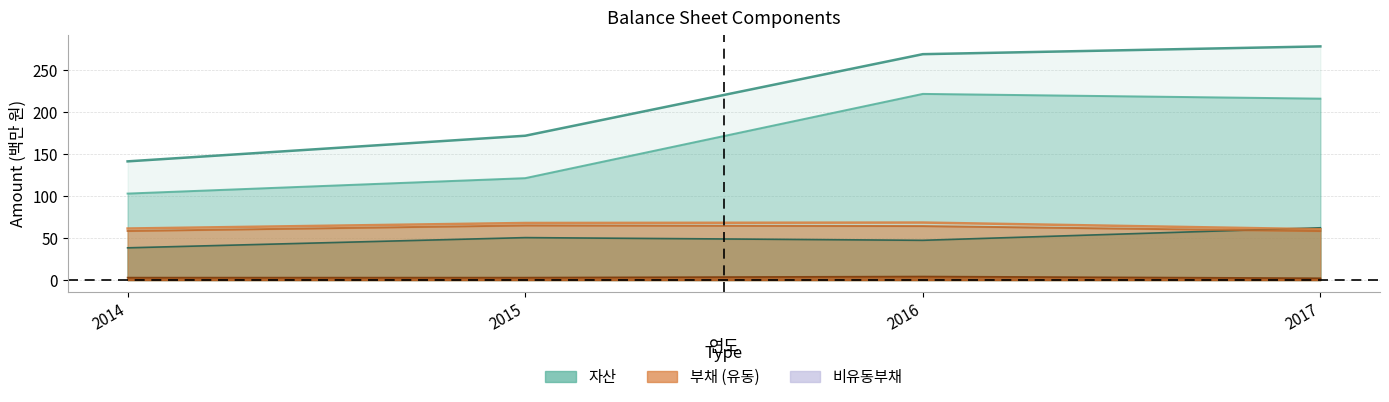

What is the greatest value displayed?

278.6